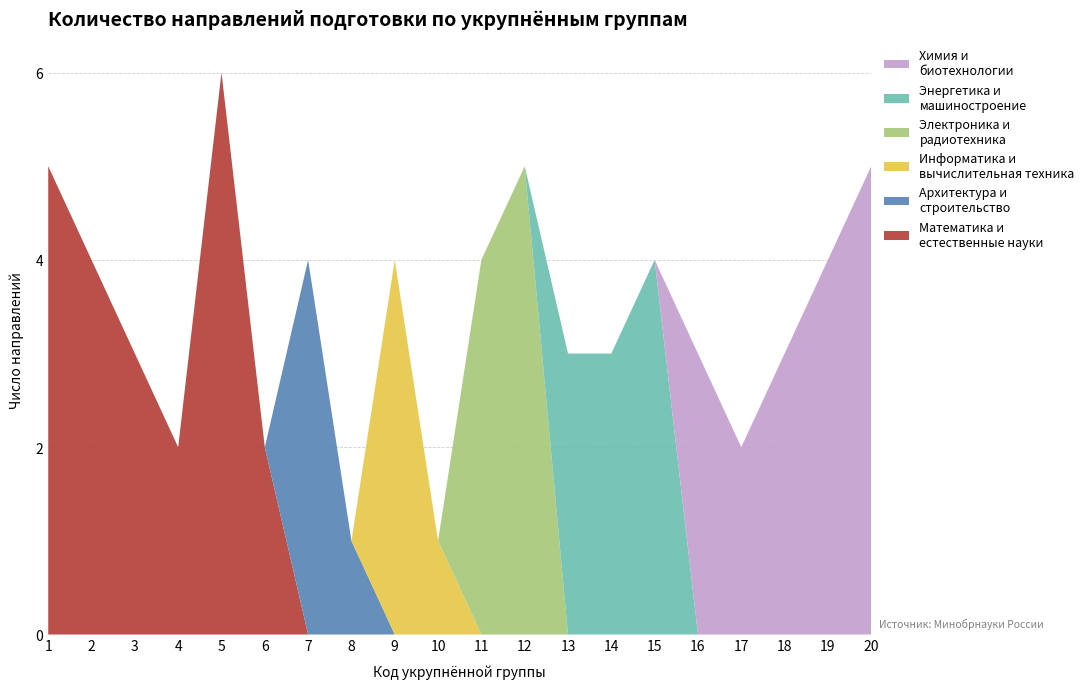

What is the total value across all series at 14?

3